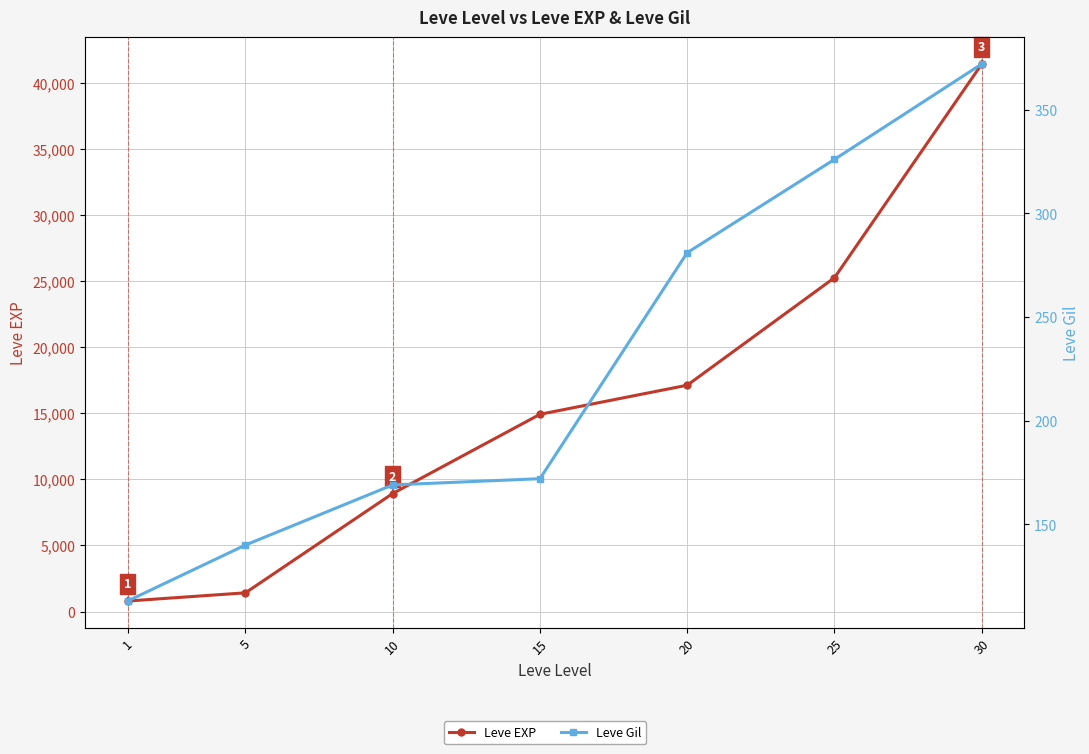

What is the lowest value of the Leve EXP series?

800